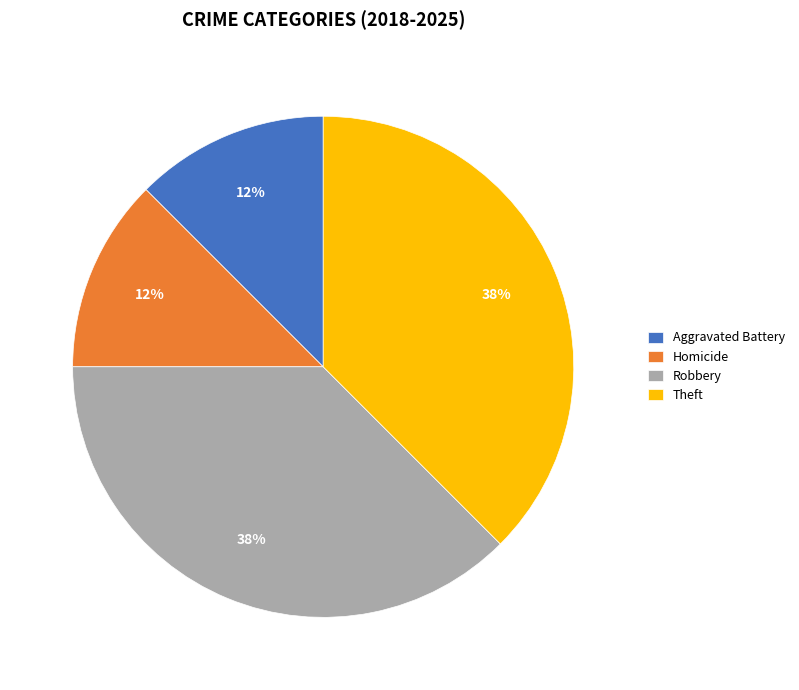

Does any single category account for the majority?

No